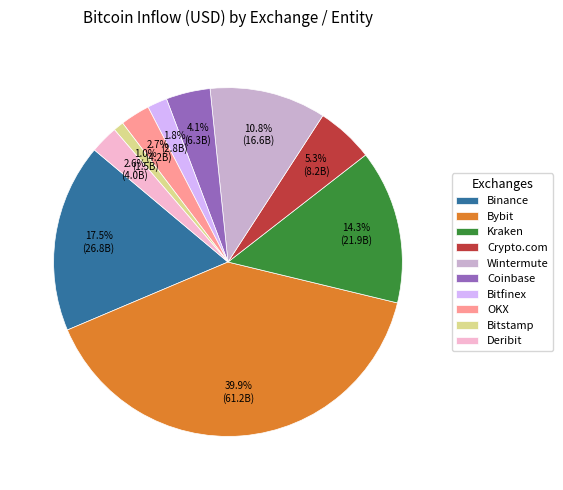

True or false: Binance accounts for 11% of the total.

False